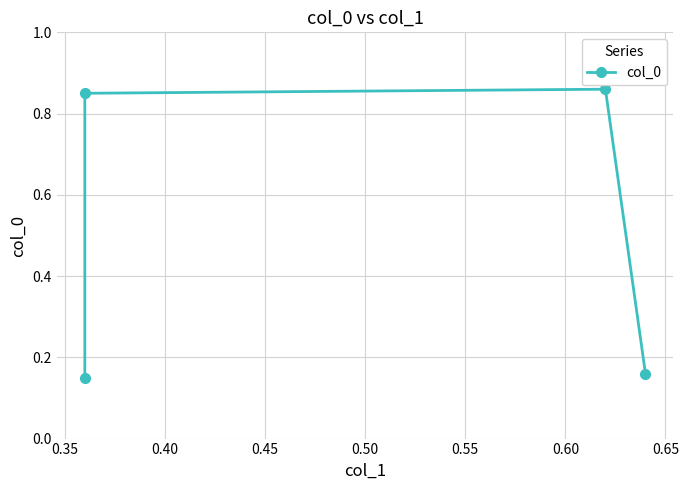

What is the value of the 1st point from the left?

0.1